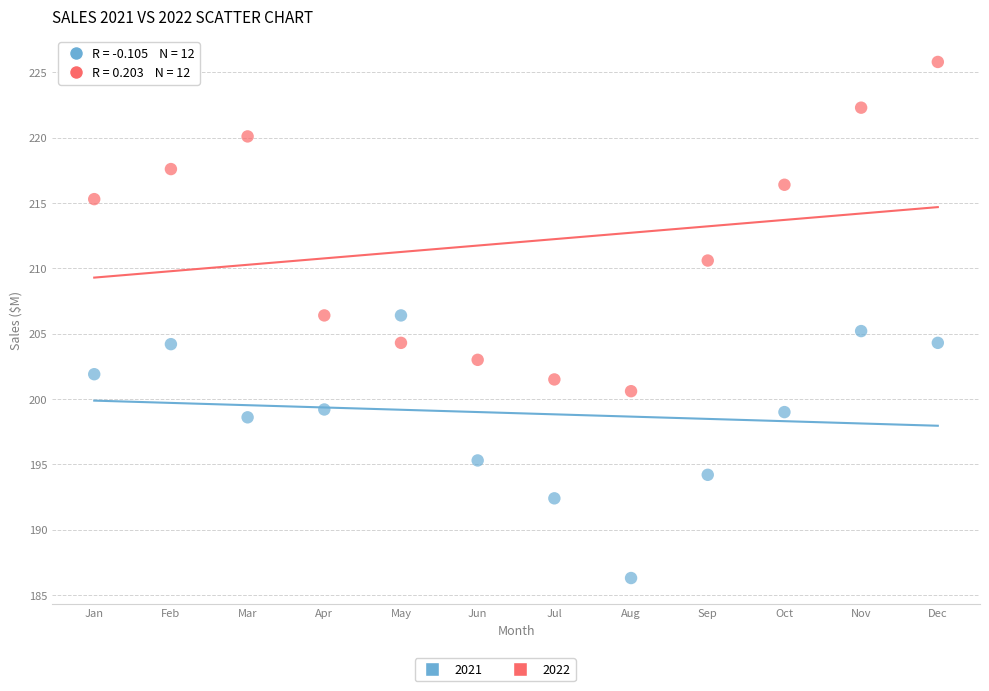

Which series has the widest spread of Y values?

2022